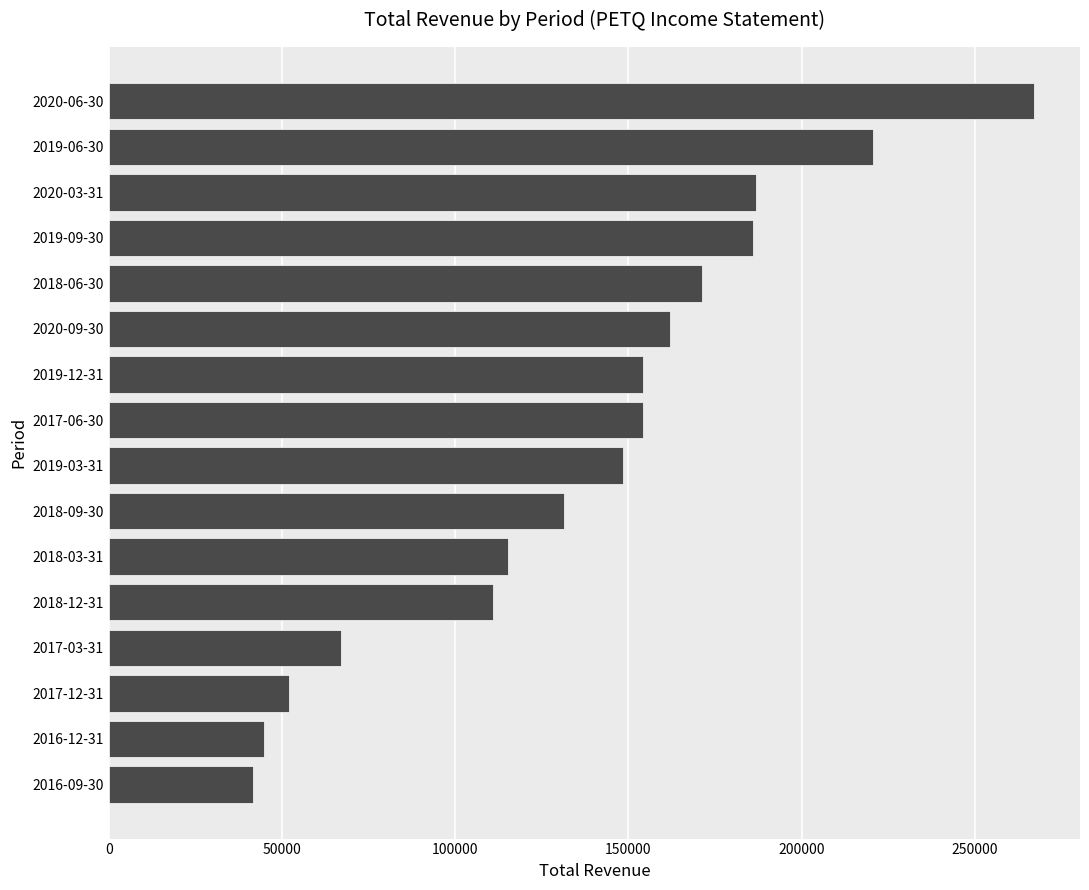

Which label corresponds to the largest value in the chart?

2020-06-30